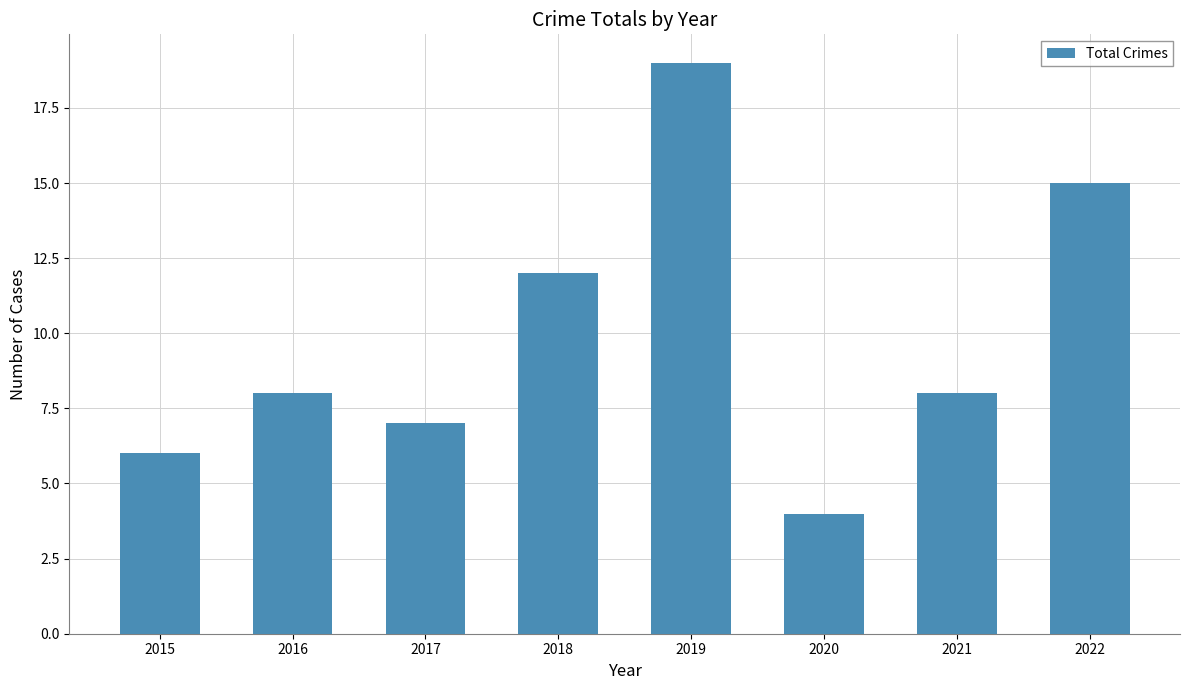

What is the value of the 1st bar from the left?

6